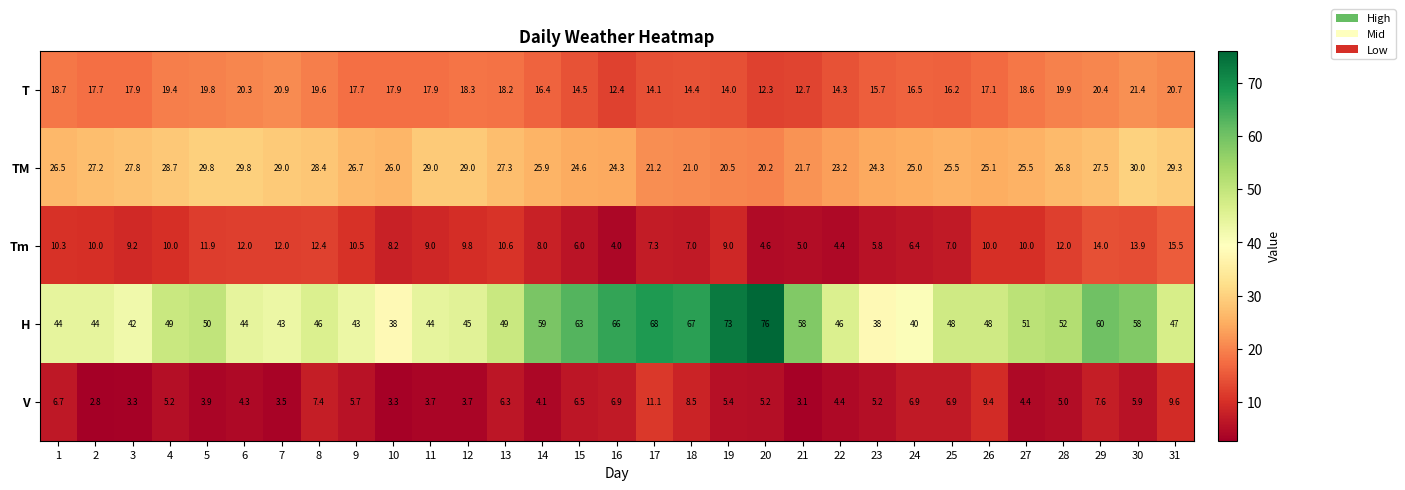

What is the minimum value shown in the chart?

2.8